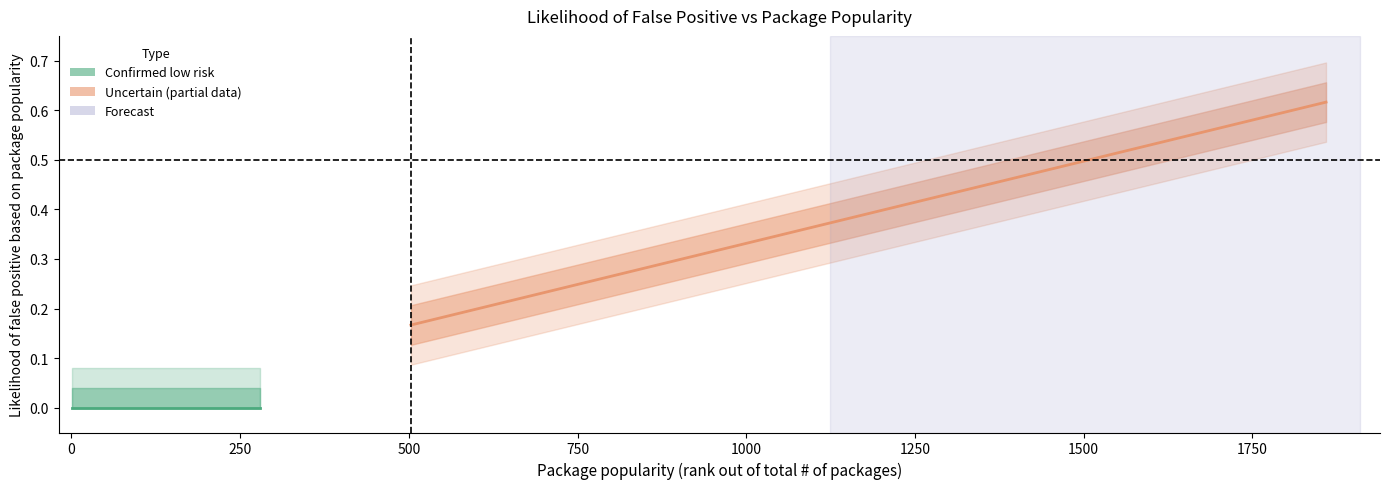

Reading right to left, transcribe all the data shown in this chart.

1859=0.6	1817=0.6	1798=0.6	1793=0.6	1621=0.5	1553=0.5	1424=0.5	1133=0.4	1124=0.4	1077=0.4	985=0.3	942=0.3	698=0.2	606=0.2	594=0.2	566=0.2	565=0.2	503=0.2	279=0.0	267=0.0	100=0.0	81=0.0	51=0.0	38=0.0	31=0.0	27=0.0	23=0.0	18=0.0	13=0.0	11=0.0	9=0.0	8=0.0	7=0.0	1=0.0